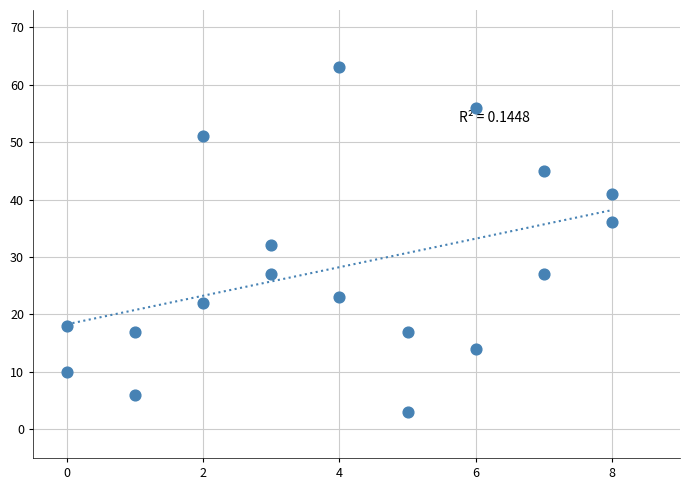

What Y value in the scatter plot is closest to 33?

32